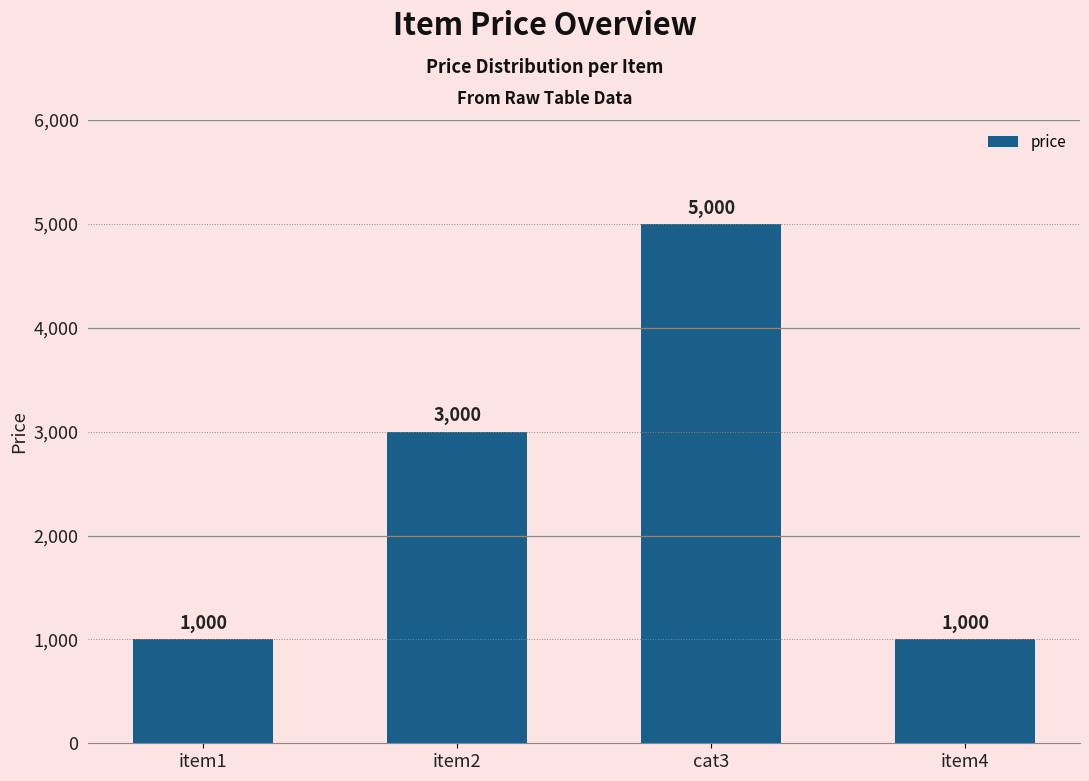

Count the number of categories in the chart.

4